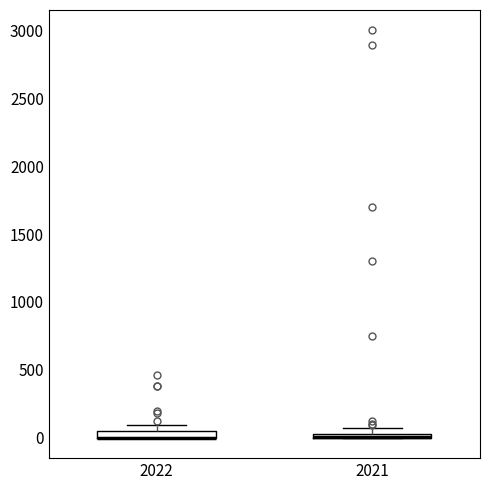

Where is the upper edge of the box at x = 2022 on the y-axis? The values are not printed on the chart, so give them approximately, as read against the axis.

50